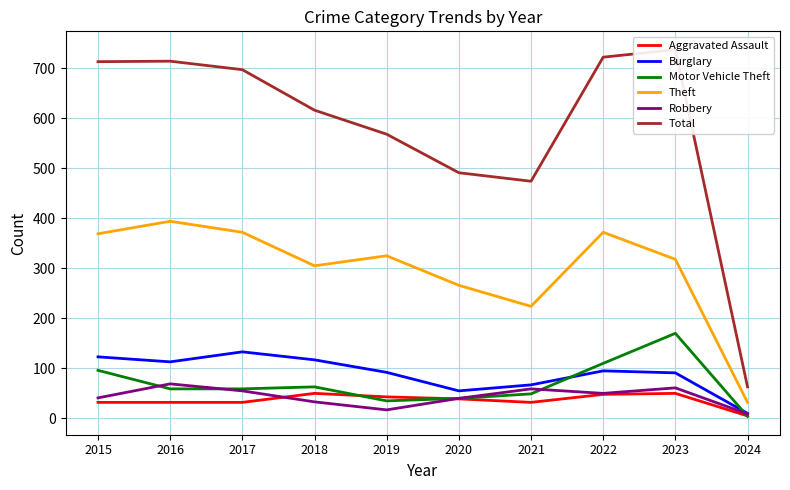

What is the difference between the second highest and second lowest values in the Motor Vehicle Theft series?

75